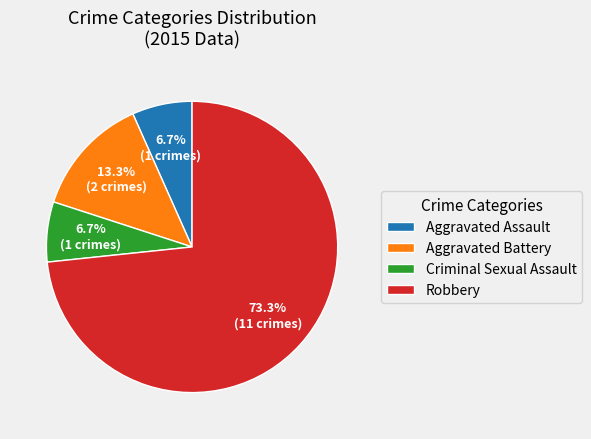

Do Criminal Sexual Assault and Aggravated Assault together represent more than half of the pie?

No